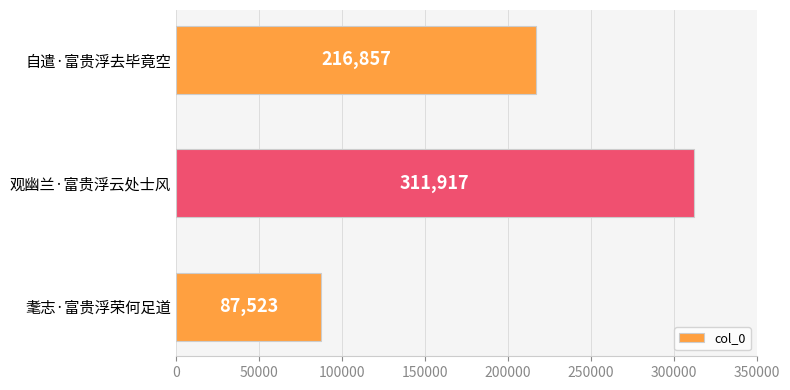

Which label corresponds to the smallest value in the chart?

耄志·富贵浮荣何足道